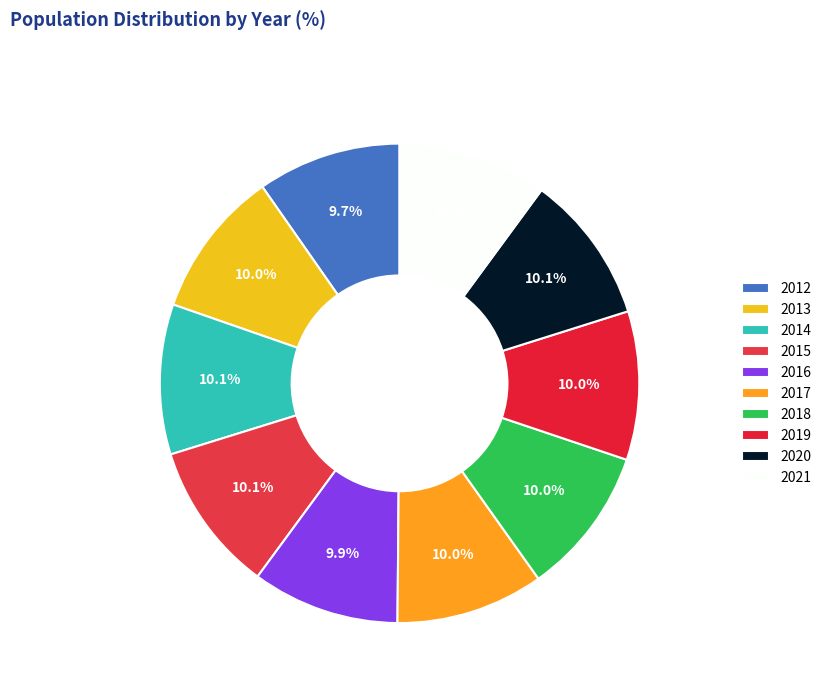

To the nearest percent, what portion does 2021 represent?

10%